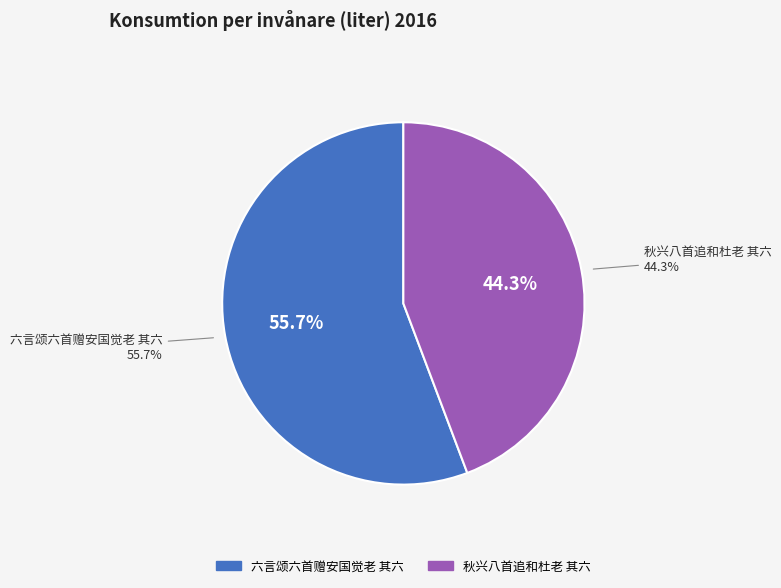

Count the number of slices in the pie.

2